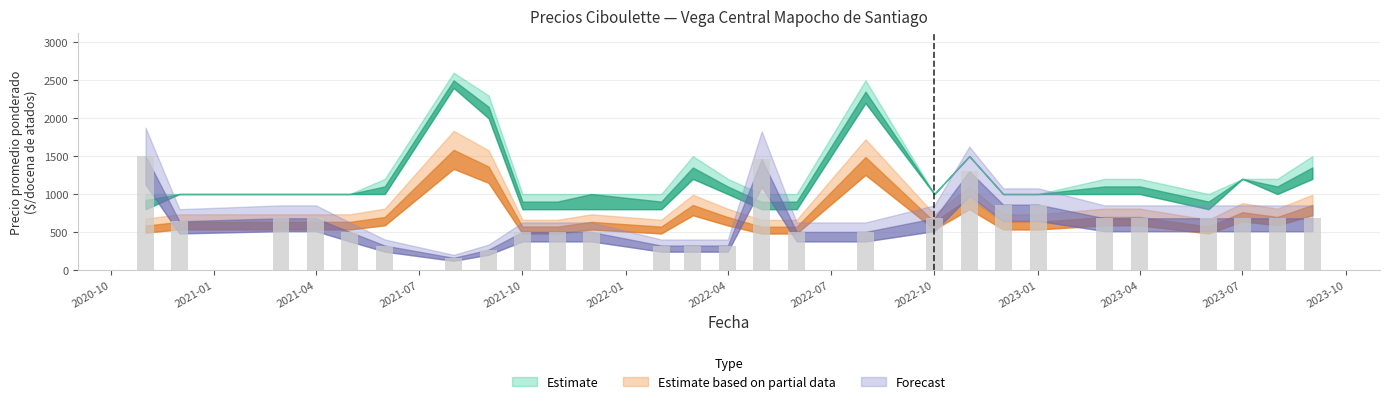

What is the difference between the second highest and minimum values?

1302